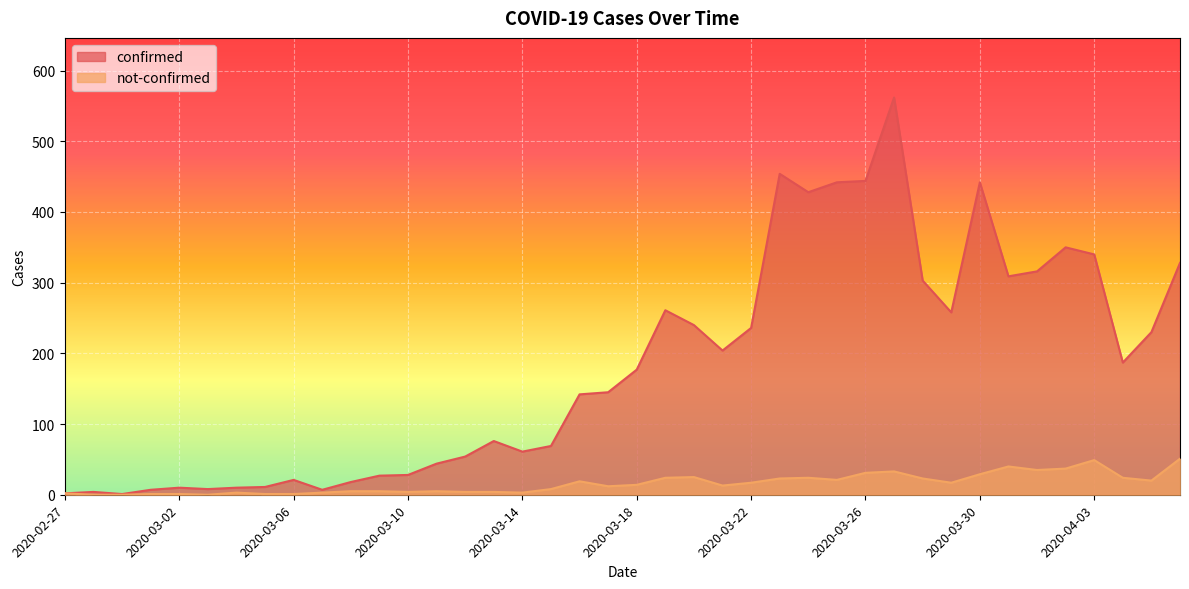

What is the average value of the not-confirmed series?

16